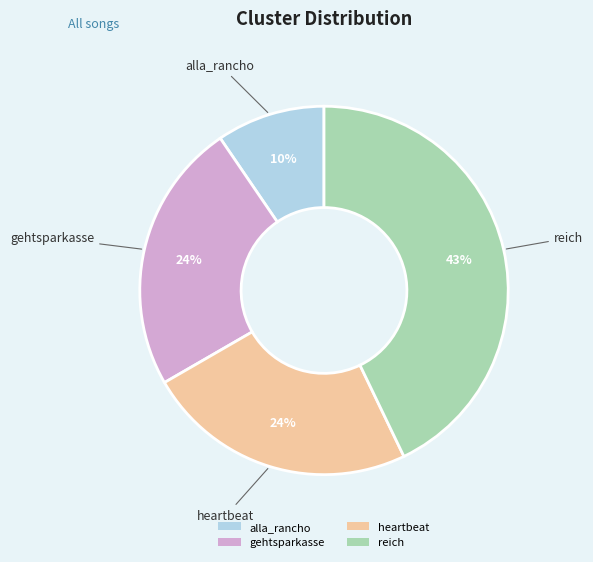

The reich slice represents 43% of the pie. True or false?

True